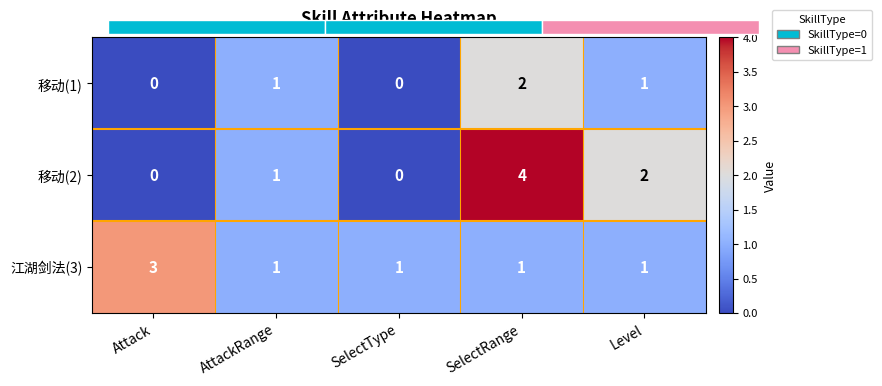

Reading right to left, list all the values displayed in this chart.

移动(1): Level=1	SelectRange=2	SelectType=0	AttackRange=1	Attack=0
移动(2): Level=2	SelectRange=4	SelectType=0	AttackRange=1	Attack=0
江湖剑法(3): Level=1	SelectRange=1	SelectType=1	AttackRange=1	Attack=3